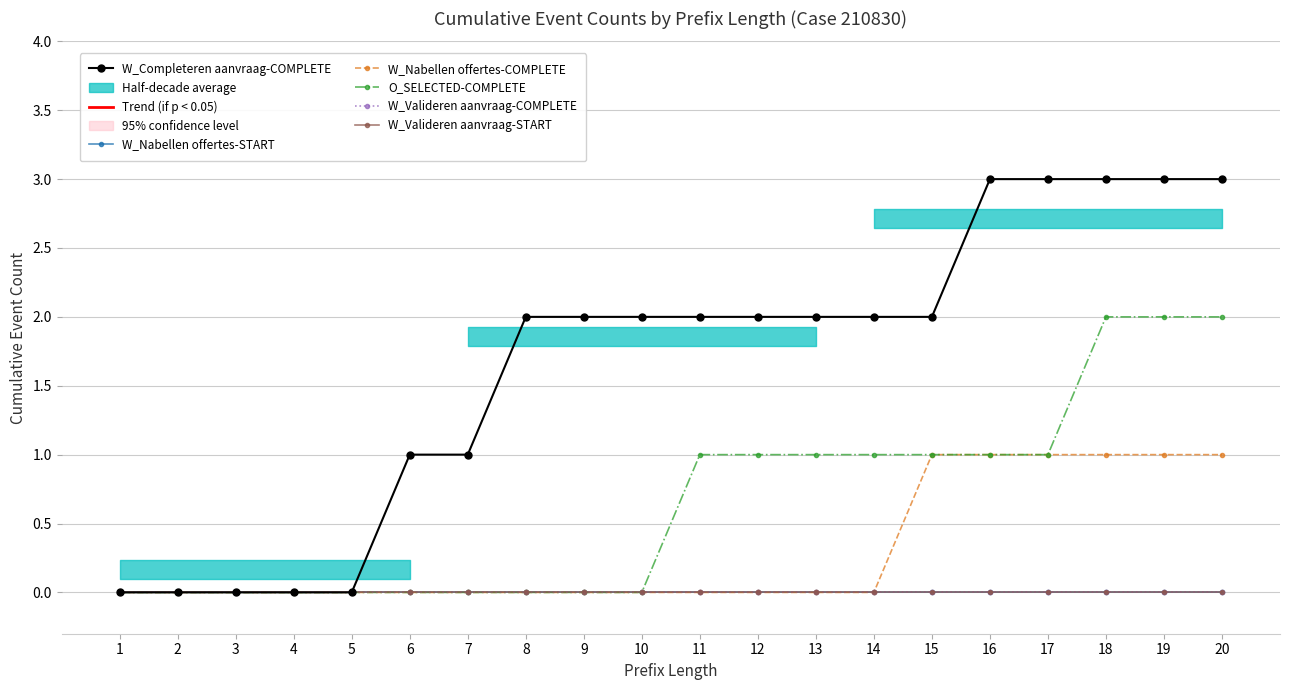

Which category has the lowest value across all series?

1